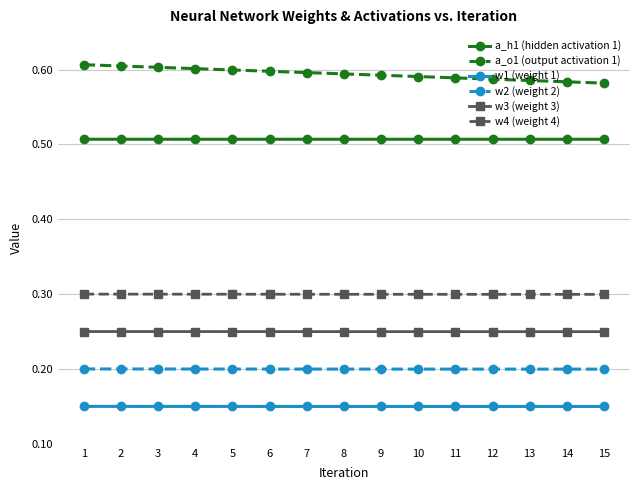

The w2 (weight 2) series shows 0.2 at 1. True or false?

True